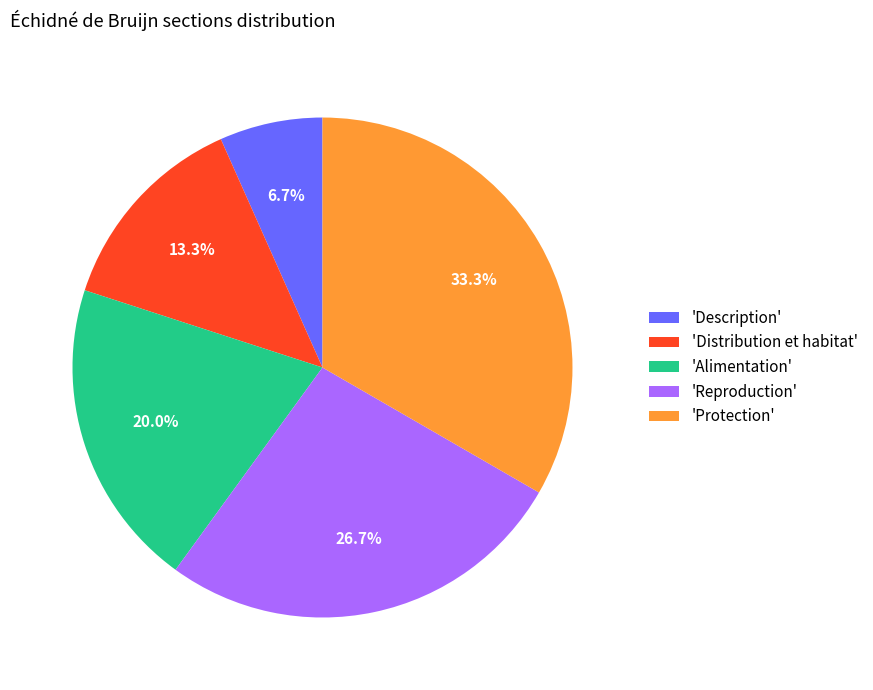

How many slices are in this pie chart?

5